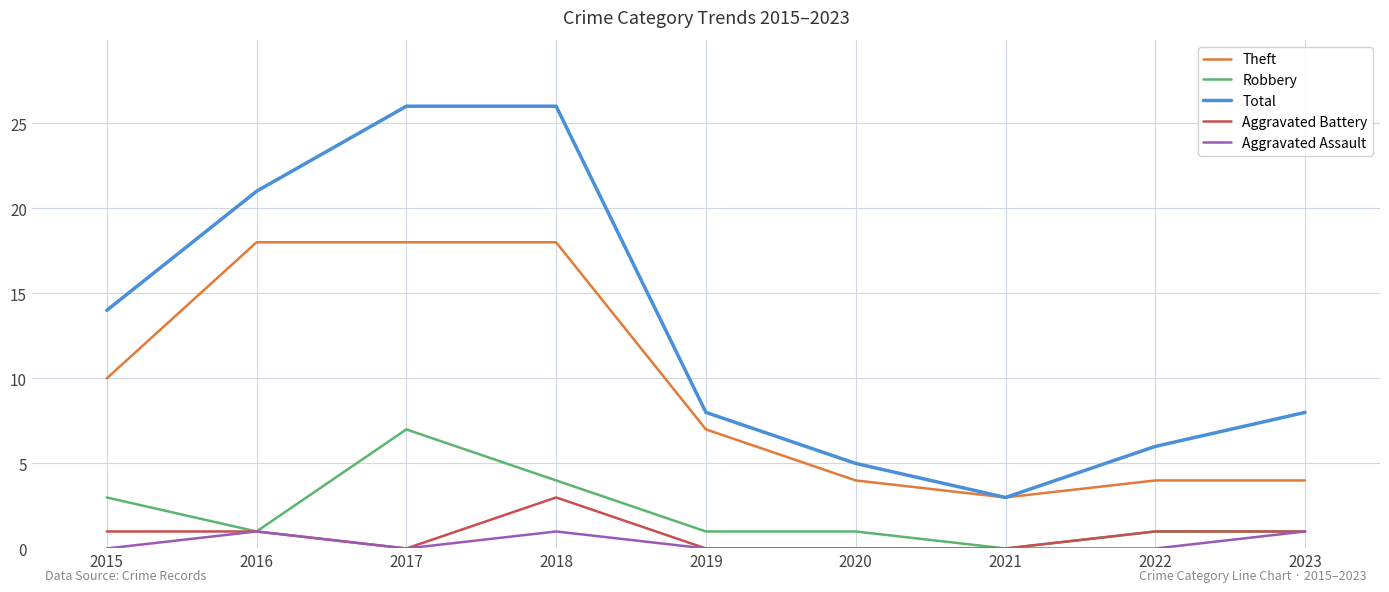

What is the sum of all Total values?

117